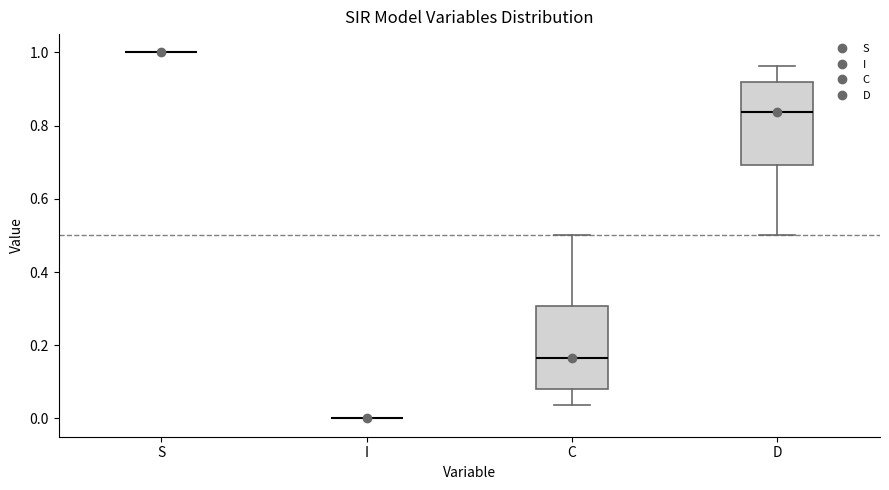

Reading left to right, read every box against the y-axis: the position of its median line, the range the box covers, and the ends of its whiskers. The values are not printed on the chart, so give them approximately, as read against the axis.

S: box collapsed to a line at 1.00, whiskers 1.00 to 1.00
I: box collapsed to a line at 0.00, whiskers 0.00 to 0.00
C: median 0.16, box 0.08 to 0.30, whiskers 0.04 to 0.50
D: median 0.84, box 0.70 to 0.92, whiskers 0.50 to 0.96